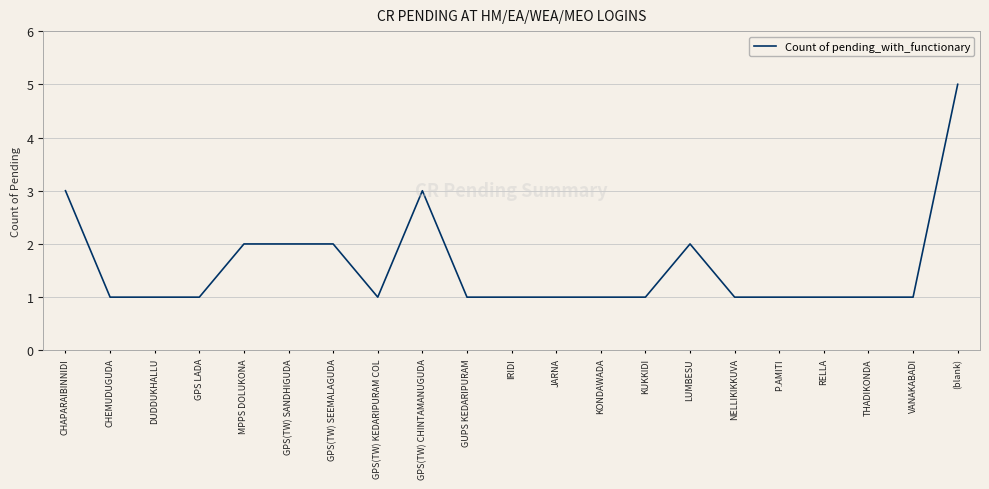

Count the values in the range 1 to 2.

18